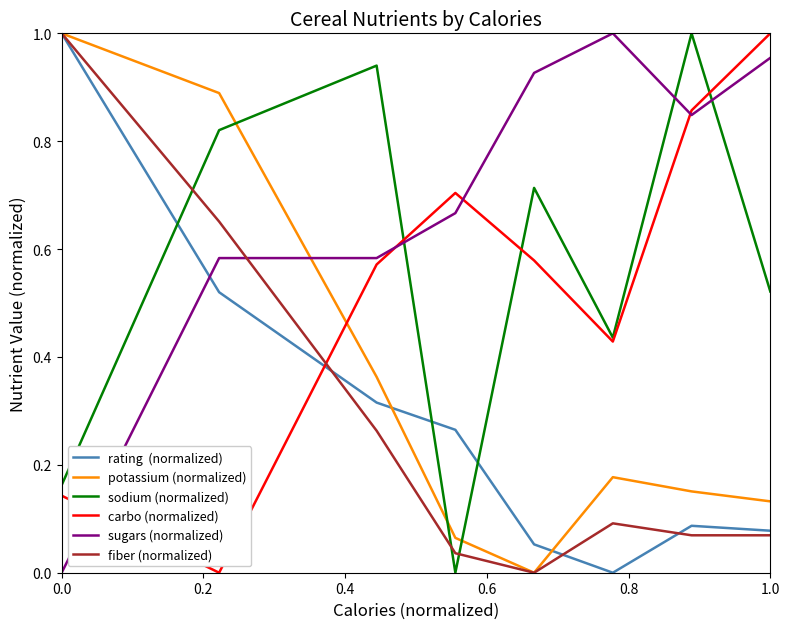

Is this an area chart (filled region under the line)?

No